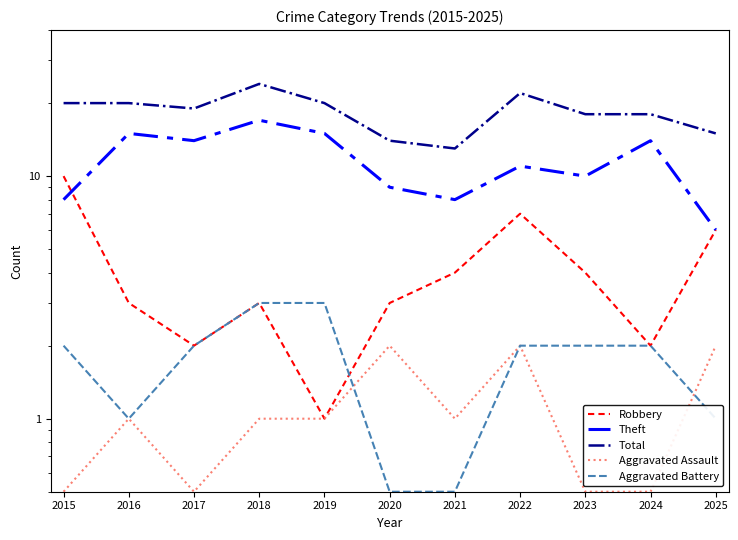

Is the value of Total at 2018 greater than the value of Robbery at 2023?

Yes